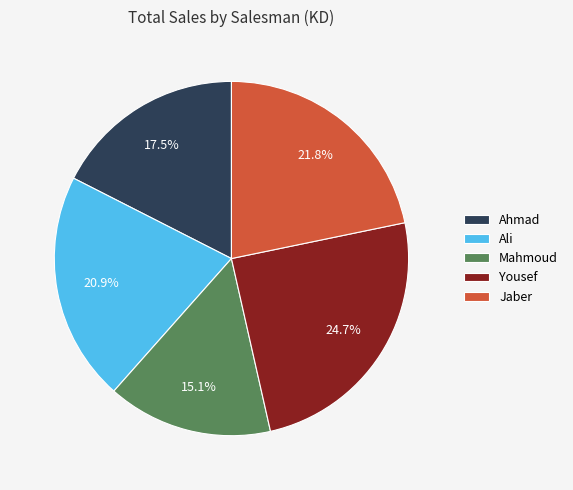

How many segments does this pie chart have?

5